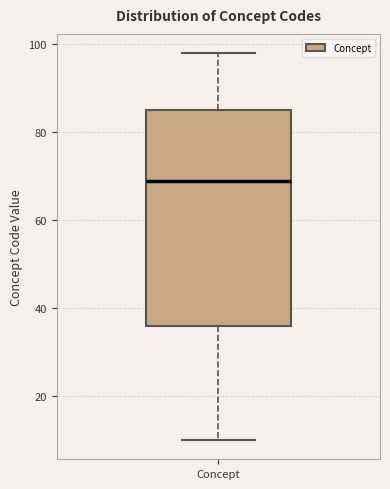

Where is the upper edge of the box for Concept on the y-axis? The values are not printed on the chart, so give them approximately, as read against the axis.

86